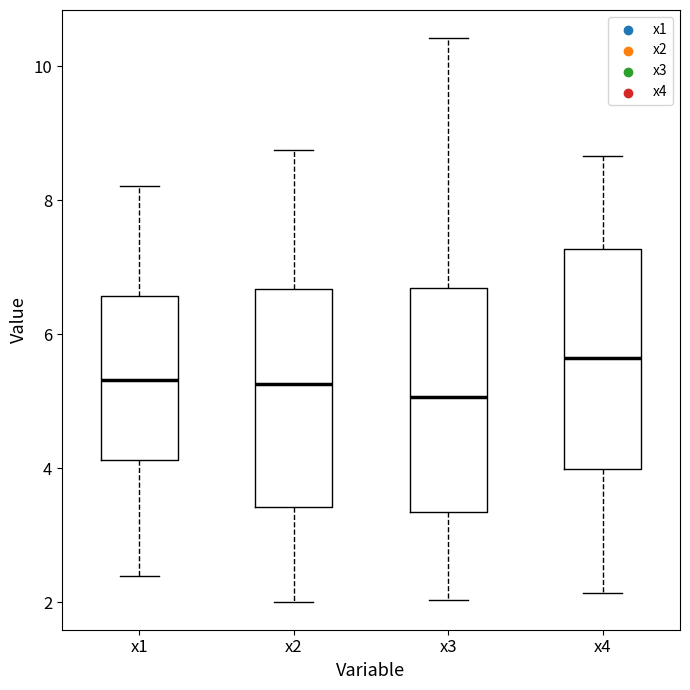

Reading left to right, transcribe this box plot: for each box, give where its median line is, the range the box spans, and where its two whiskers end, as read against the y-axis. The values are not printed on the chart, so give them approximately, as read against the axis.

x1: median 5.4, box 4.2 to 6.6, whiskers 2.4 to 8.2
x2: median 5.2, box 3.4 to 6.6, whiskers 2.0 to 8.8
x3: median 5.0, box 3.4 to 6.6, whiskers 2.0 to 10.4
x4: median 5.6, box 4.0 to 7.2, whiskers 2.2 to 8.6